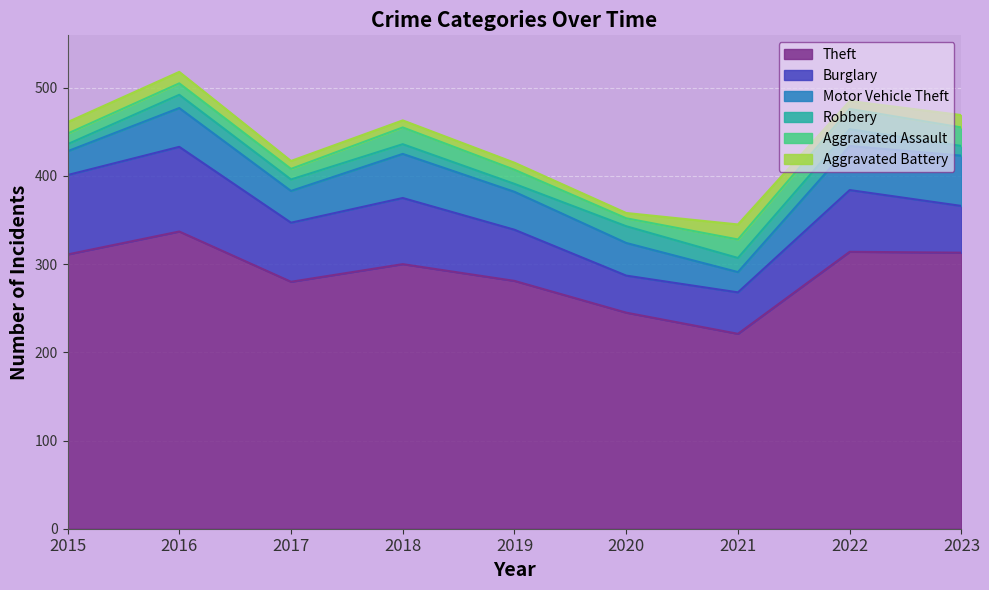

At how many categories does at least one series exceed 180?

9